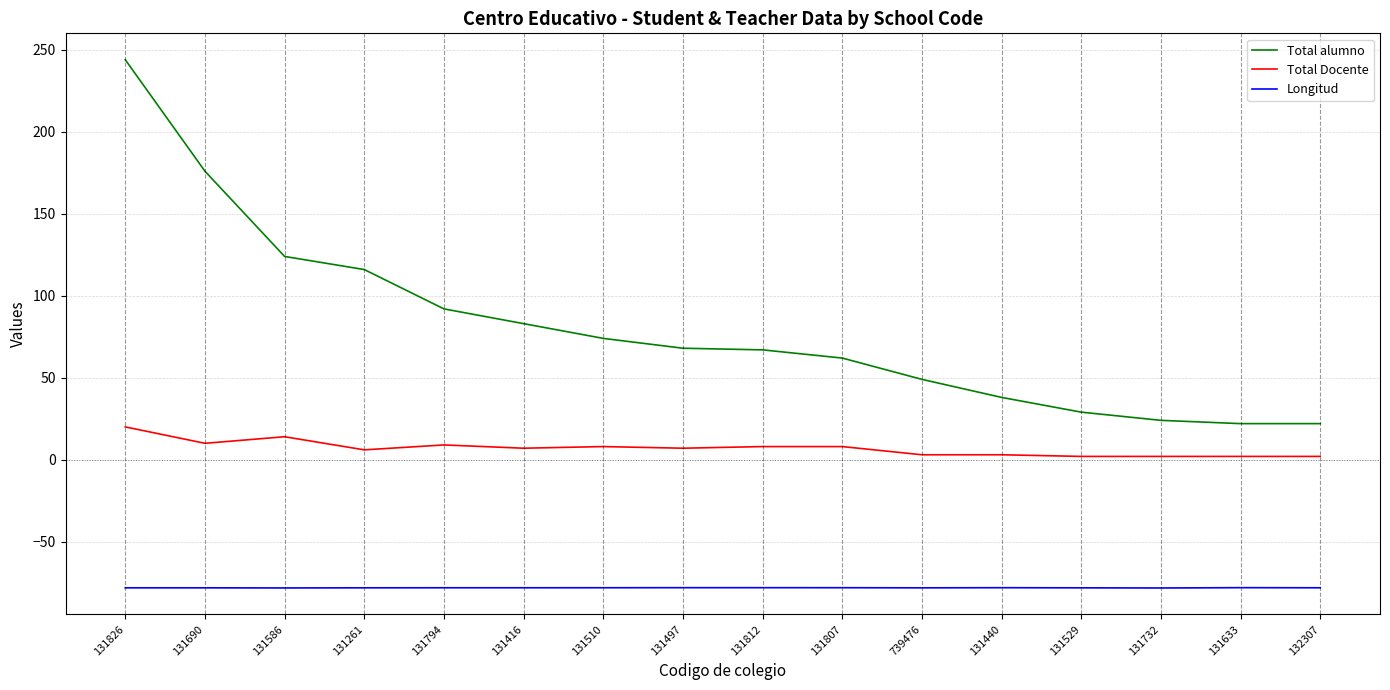

Rank the series by their maximum value, from lowest to highest.

Longitud, Total Docente, Total alumno